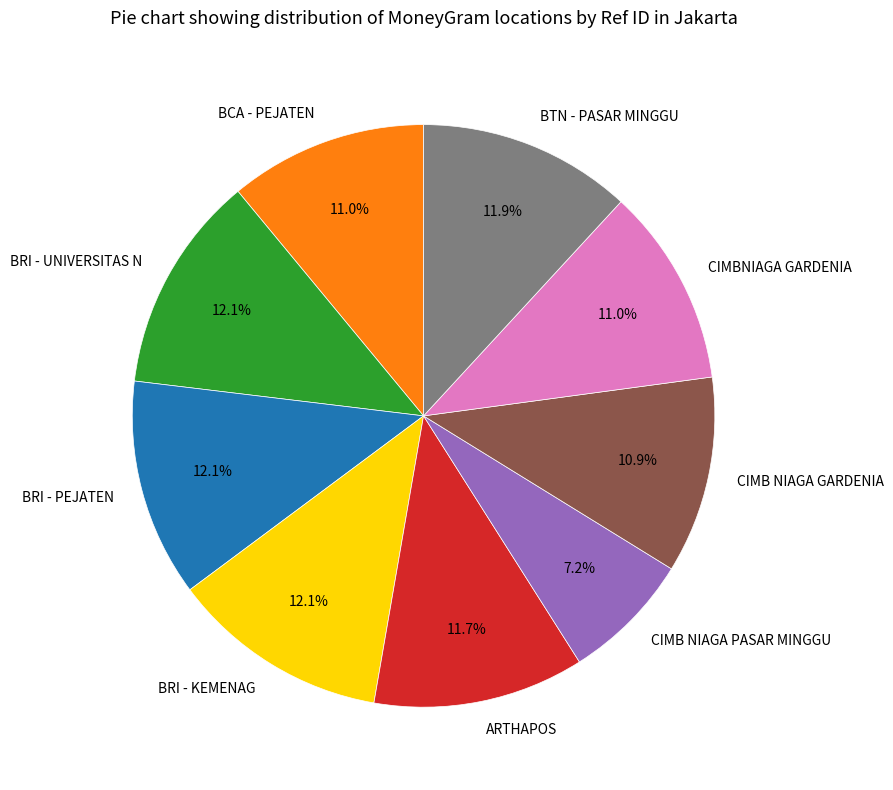

Count the number of slices in the pie.

9